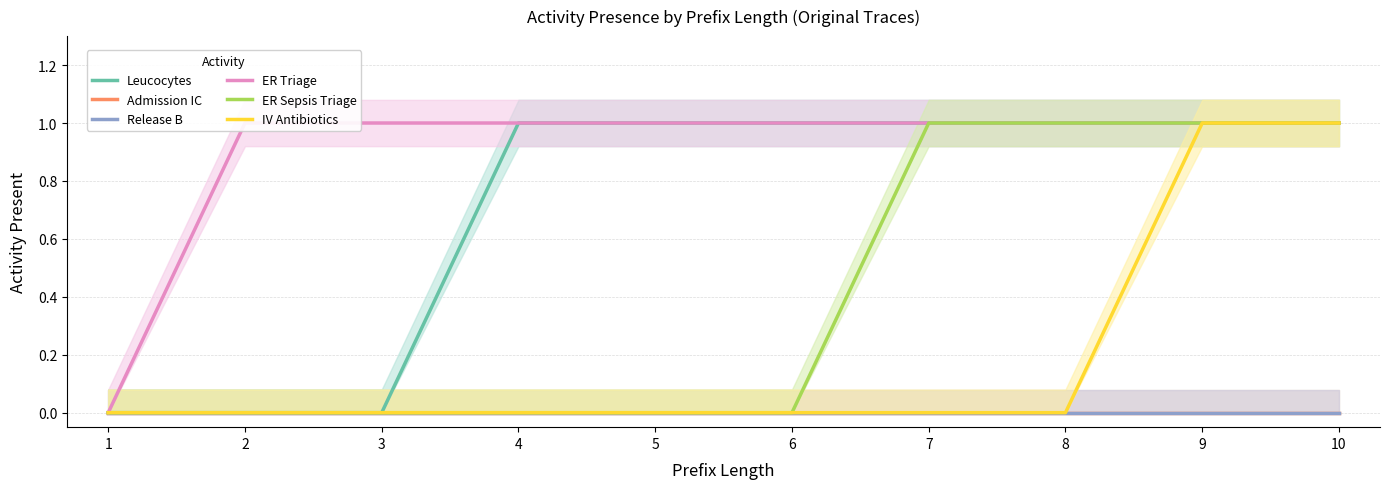

List the labels in order of Release B value, largest first.

1, 2, 3, 4, 5, 6, 7, 8, 9, 10